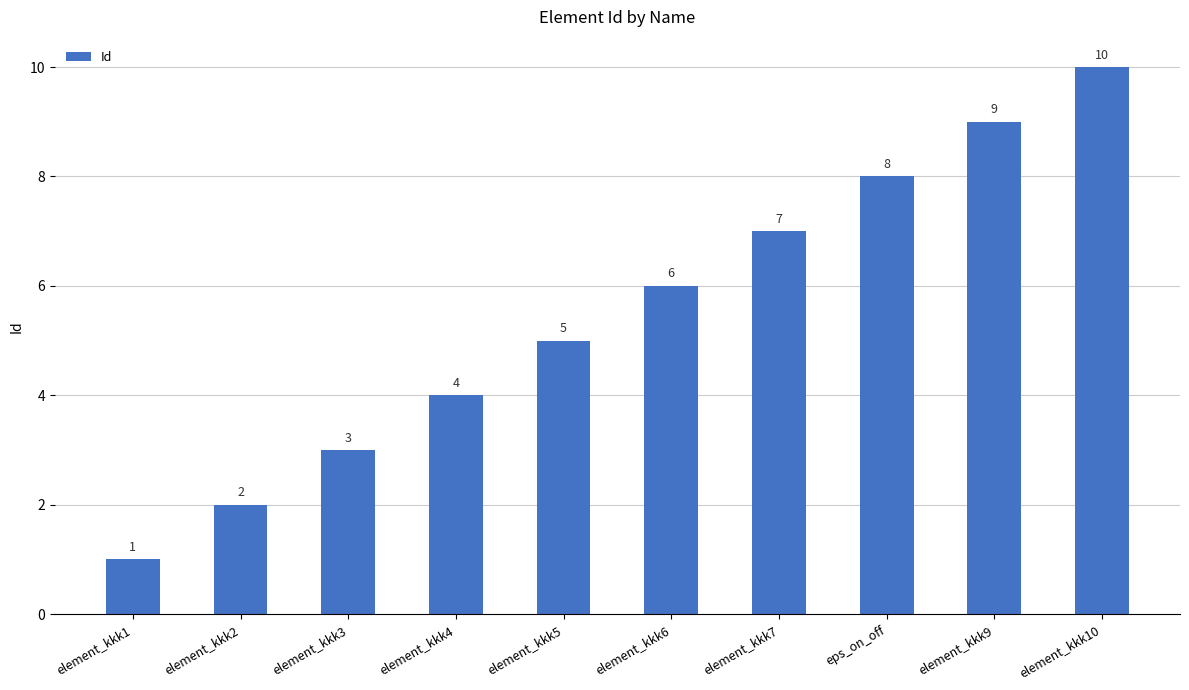

Are the bars grouped side by side (vs. stacked)?

No